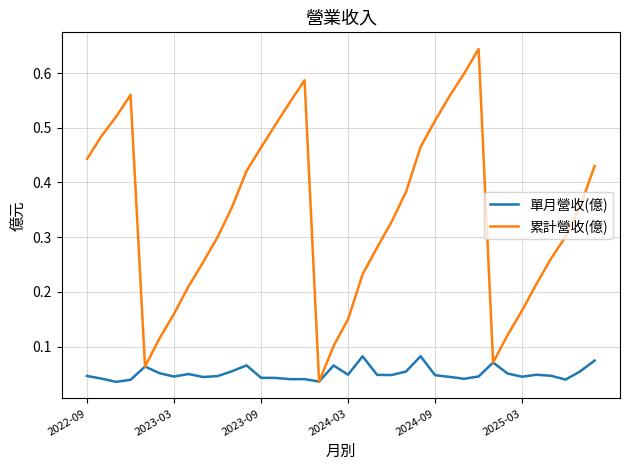

Which series has the largest total across all categories?

累計營收(億)